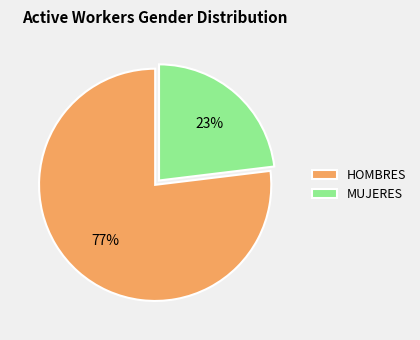

How many segments does this pie chart have?

2